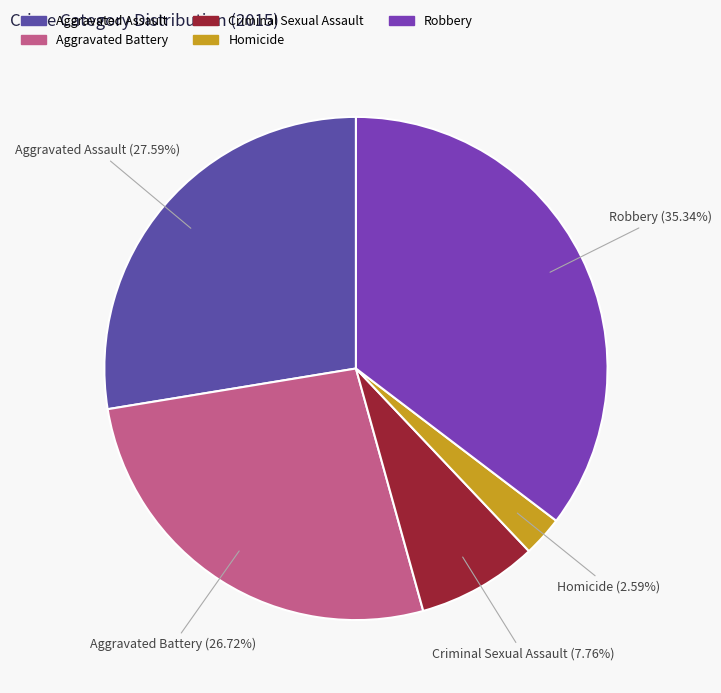

Does Robbery represent more than half of the total?

No